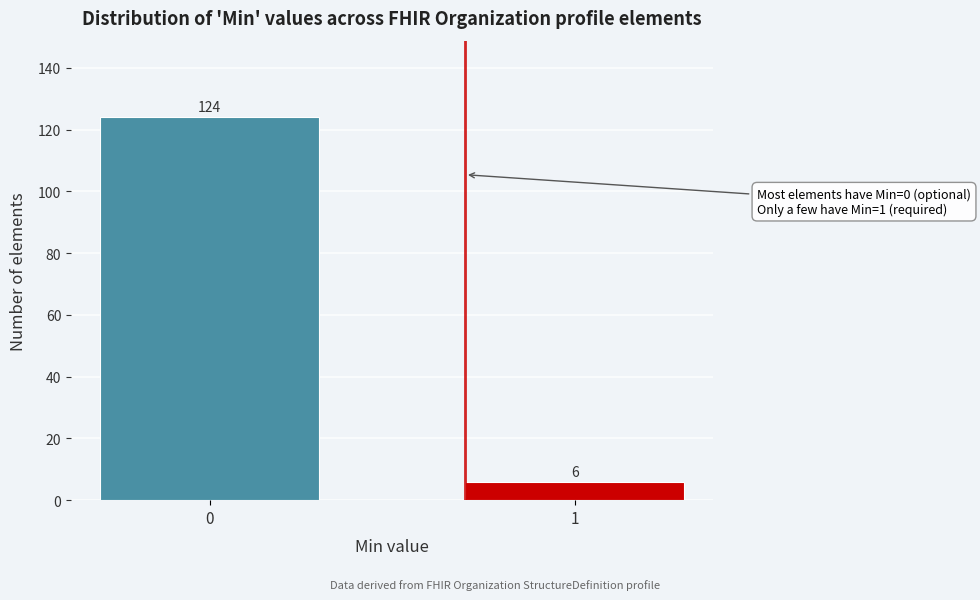

Reading right to left, extract all data points from this chart.

6	124